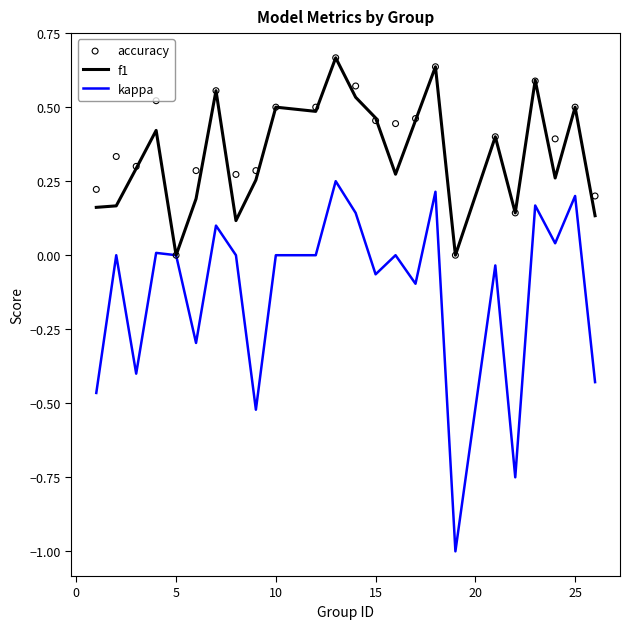

What are all the series names shown in the legend?

f1, kappa, accuracy